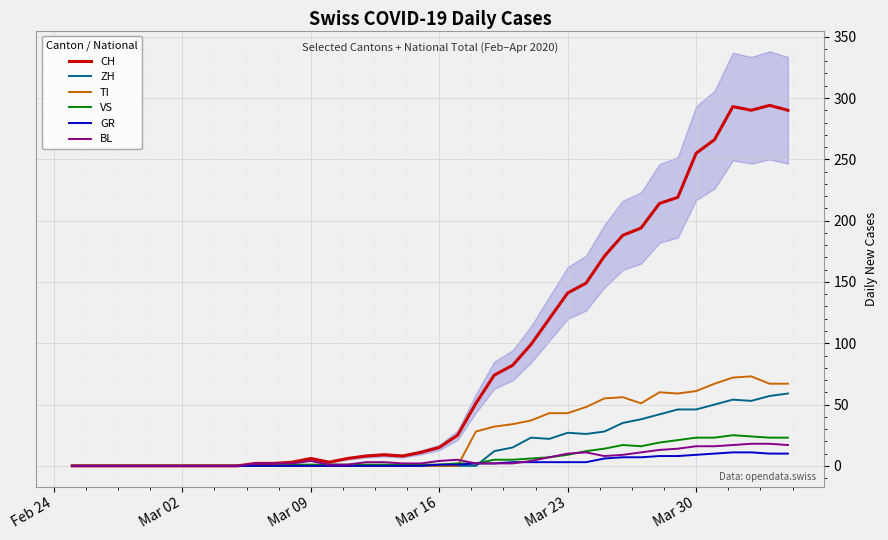

Reading left to right, extract all data points from this chart.

CH: 0	0	0	0	0	0	0	0	0	0	2	2	3	6	3	6	8	9	8	11	15	25	51	74	82	99	120	141	149	171	188	194	214	219	255	266	293	290	294	290
ZH: 0	0	0	0	0	0	0	0	0	0	0	0	0	0	0	0	0	0	0	0	0	0	0	12	15	23	22	27	26	28	35	38	42	46	46	50	54	53	57	59
TI: 0	0	0	0	0	0	0	0	0	0	0	0	0	0	0	0	0	0	0	0	0	0	28	32	34	37	43	43	48	55	56	51	60	59	61	67	72	73	67	67
VS: 0	0	0	0	0	0	0	0	0	0	0	0	1	1	1	1	1	1	1	1	1	2	2	5	5	6	7	9	12	14	17	16	19	21	23	23	25	24	23	23
GR: 0	0	0	0	0	0	0	0	0	0	0	0	0	0	0	0	0	0	0	0	1	1	2	2	3	3	3	3	3	6	7	7	8	8	9	10	11	11	10	10
BL: 0	0	0	0	0	0	0	0	0	0	2	2	2	4	1	1	3	3	2	2	4	5	2	2	2	4	7	10	11	8	9	11	13	14	16	16	17	18	18	17